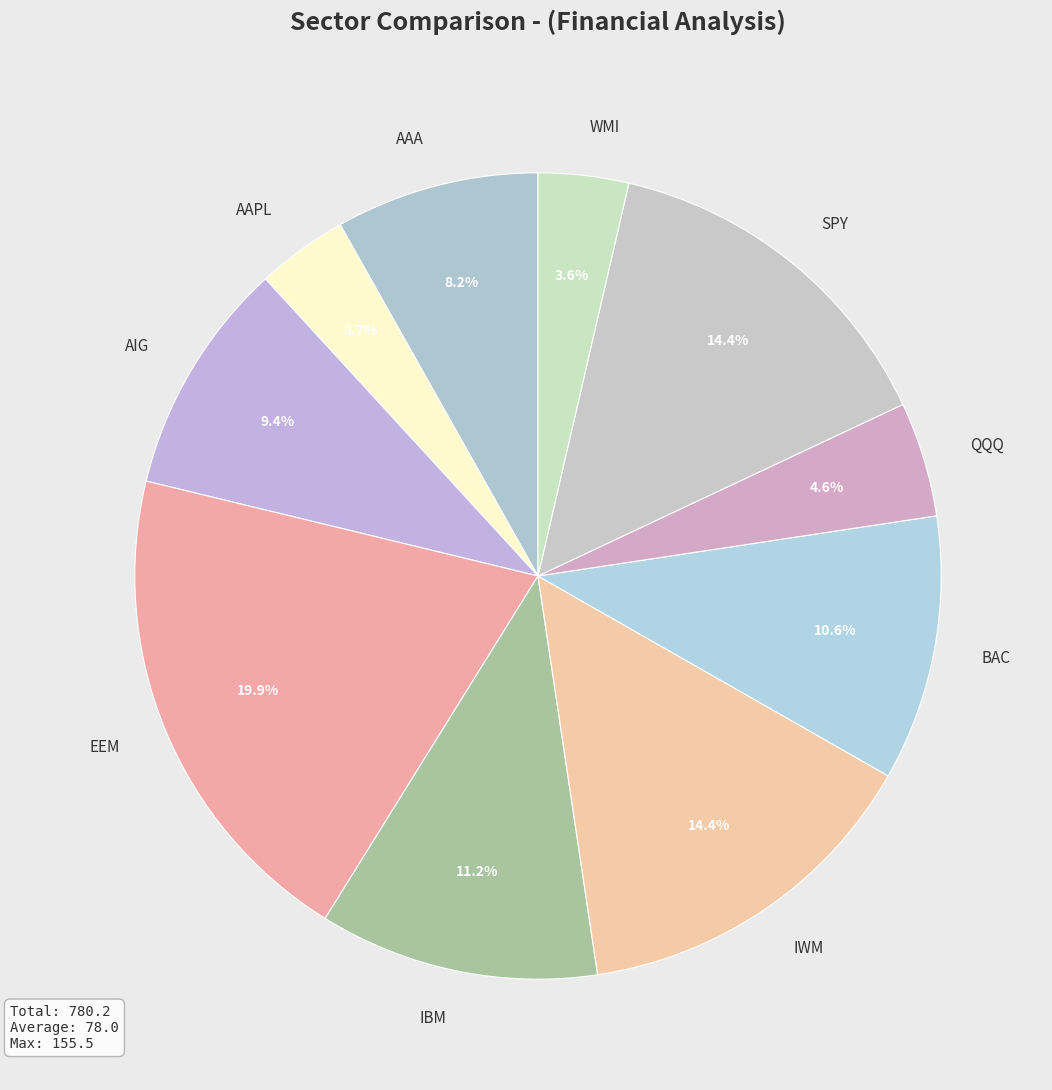

To the nearest percent, what is the difference between the SPY and AIG slice percentages?

5%